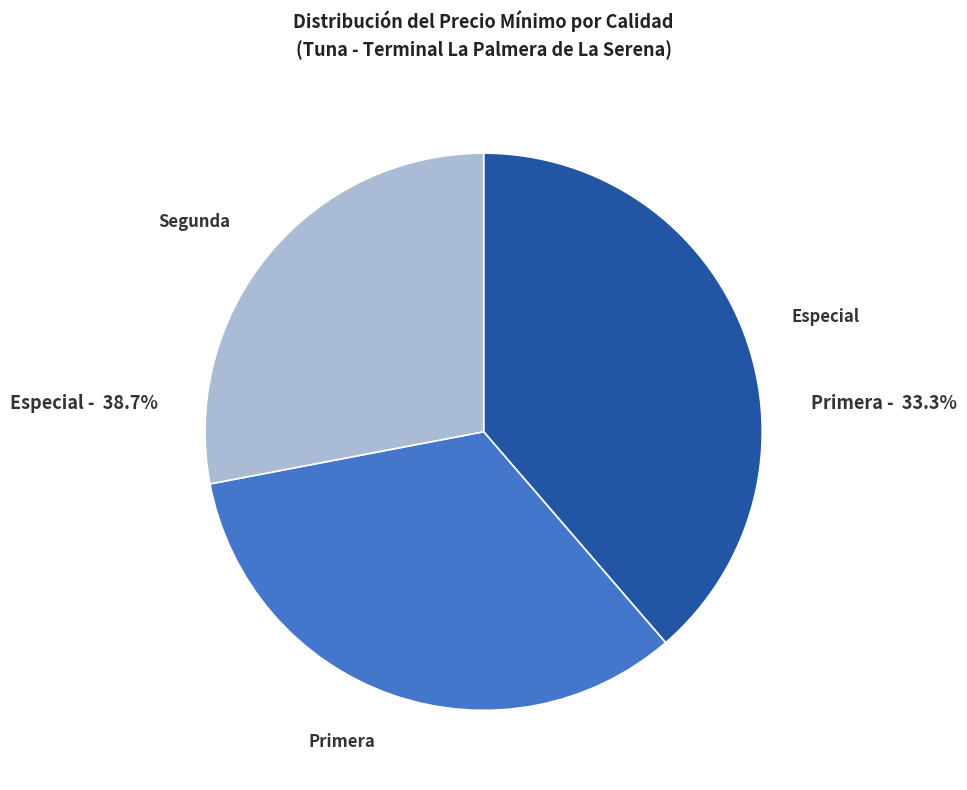

What is the smallest slice in the pie chart?

Segunda